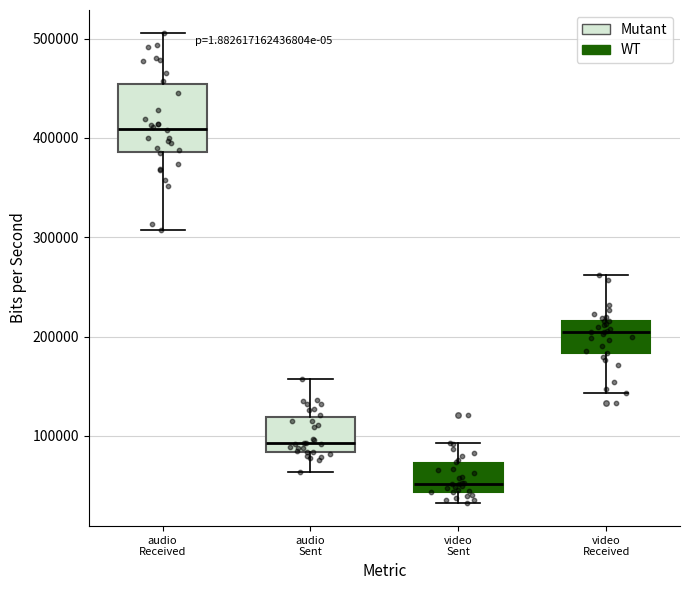

Which box is the tallest, from its lower edge to its upper edge?

audio Received